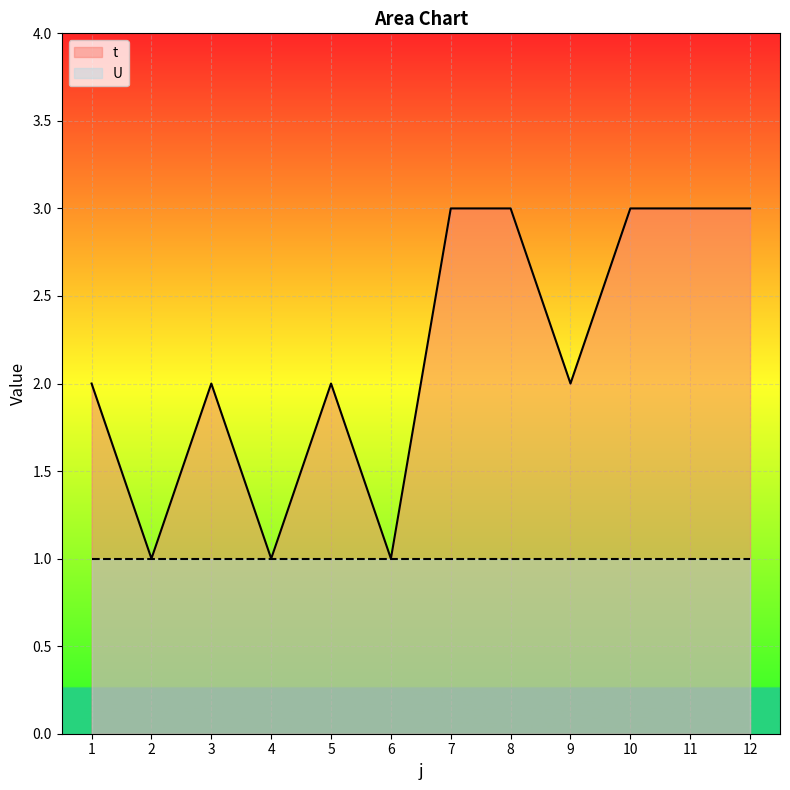

What is the sum of the U values at 7 and 4?

2